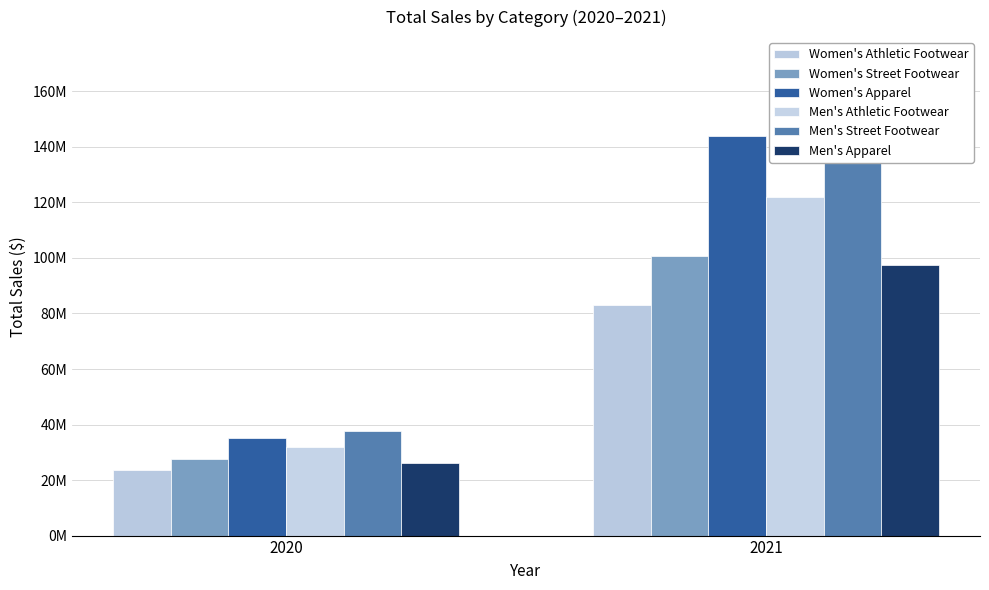

The Men's Street Footwear series shows 171003224 at 2021. True or false?

True